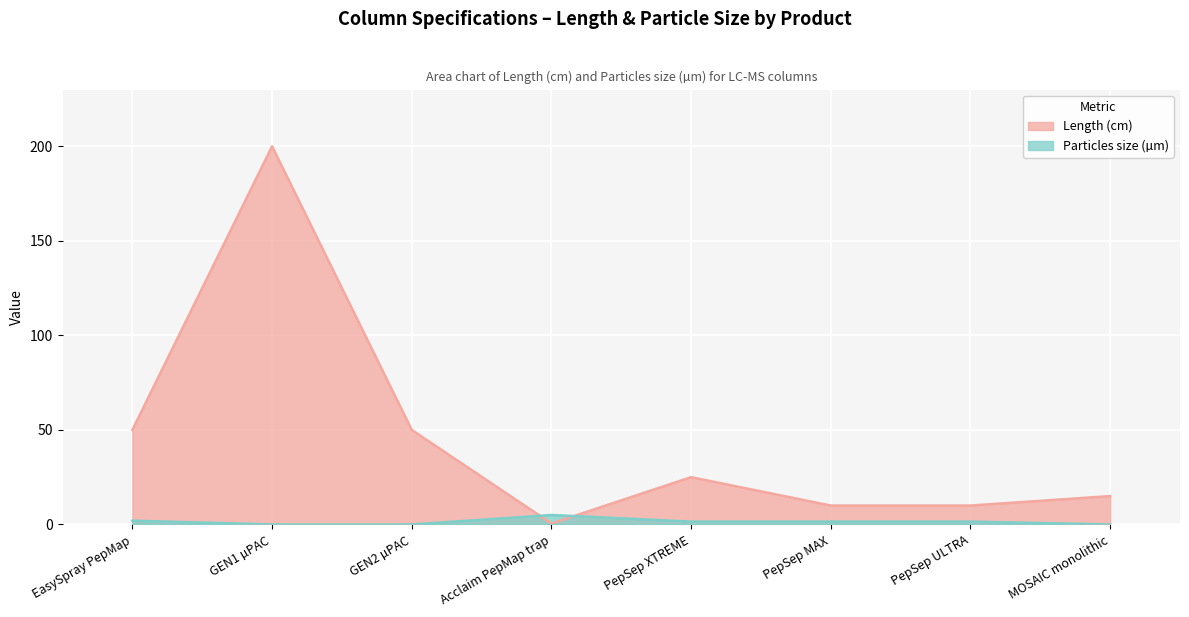

What is the label of the 3rd point from the left?

GEN2 µPAC